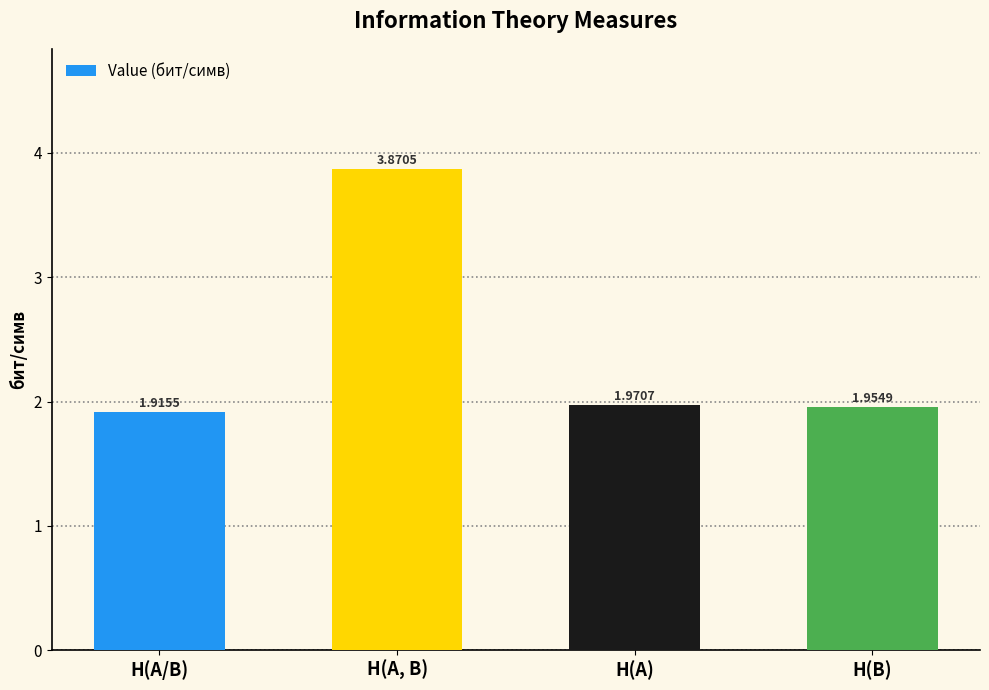

The value at H(A/B) is 2.8. True or false?

False